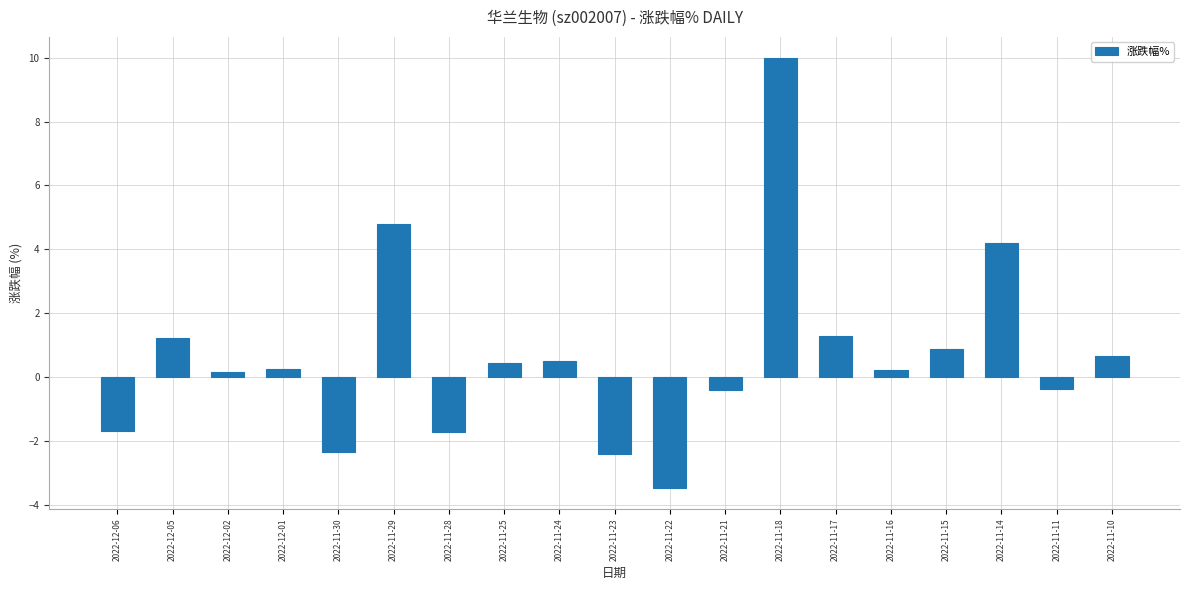

What is the minimum value shown in the chart?

-3.5